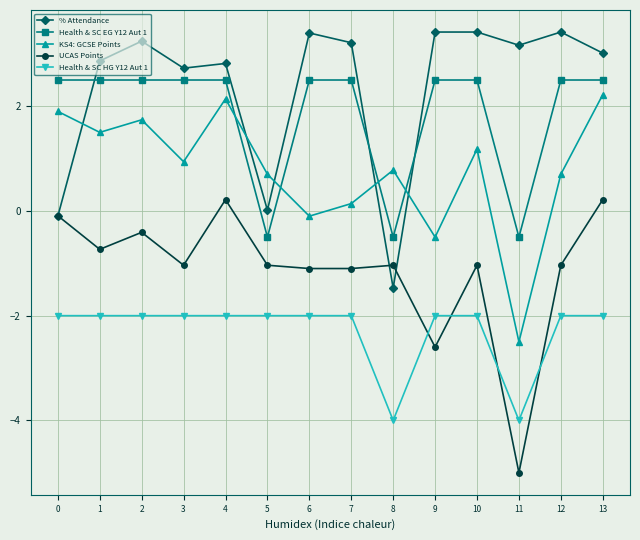

How many positive values does the Health & SC EG Y12 Aut 1 series have?

11